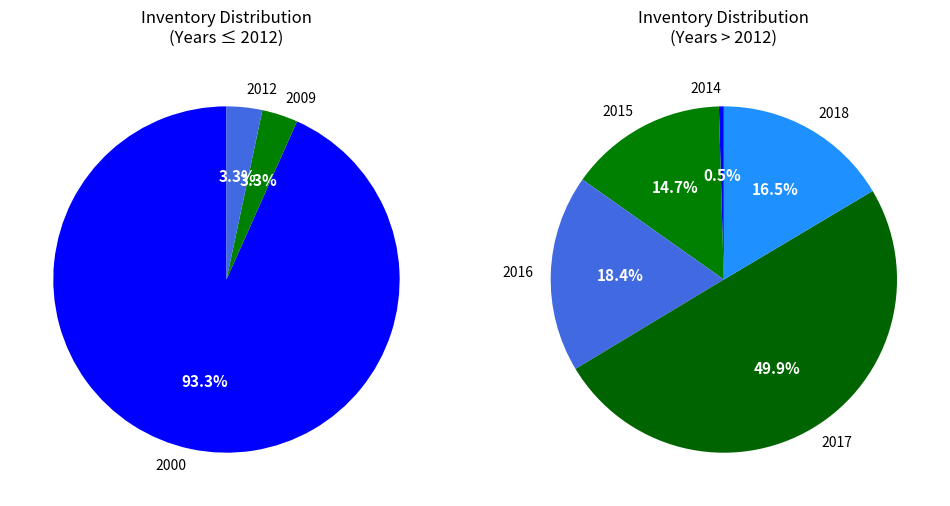

What percentage is NOT represented by 14?

99.5%